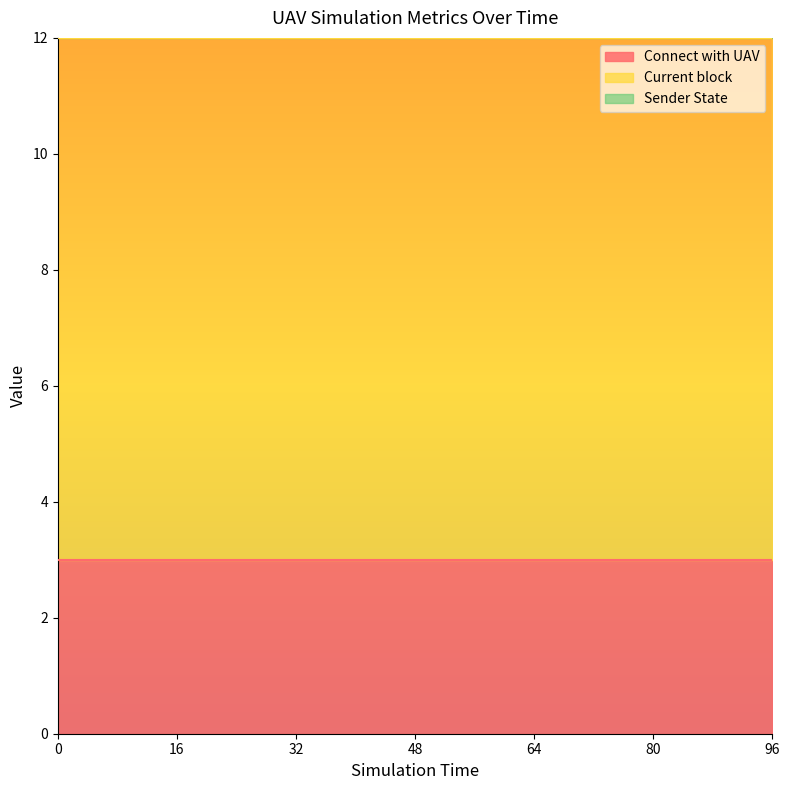

Count the number of data series in this chart.

3